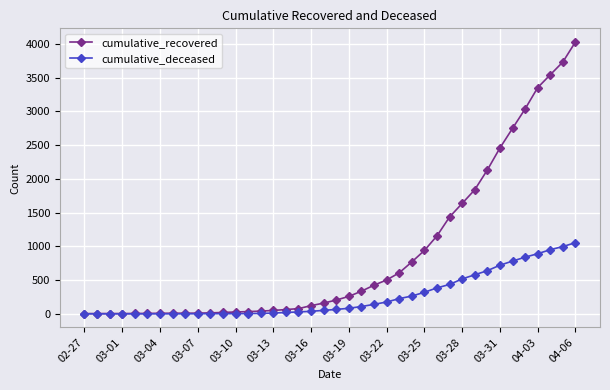

What is the sum of all cumulative_deceased values?

10324